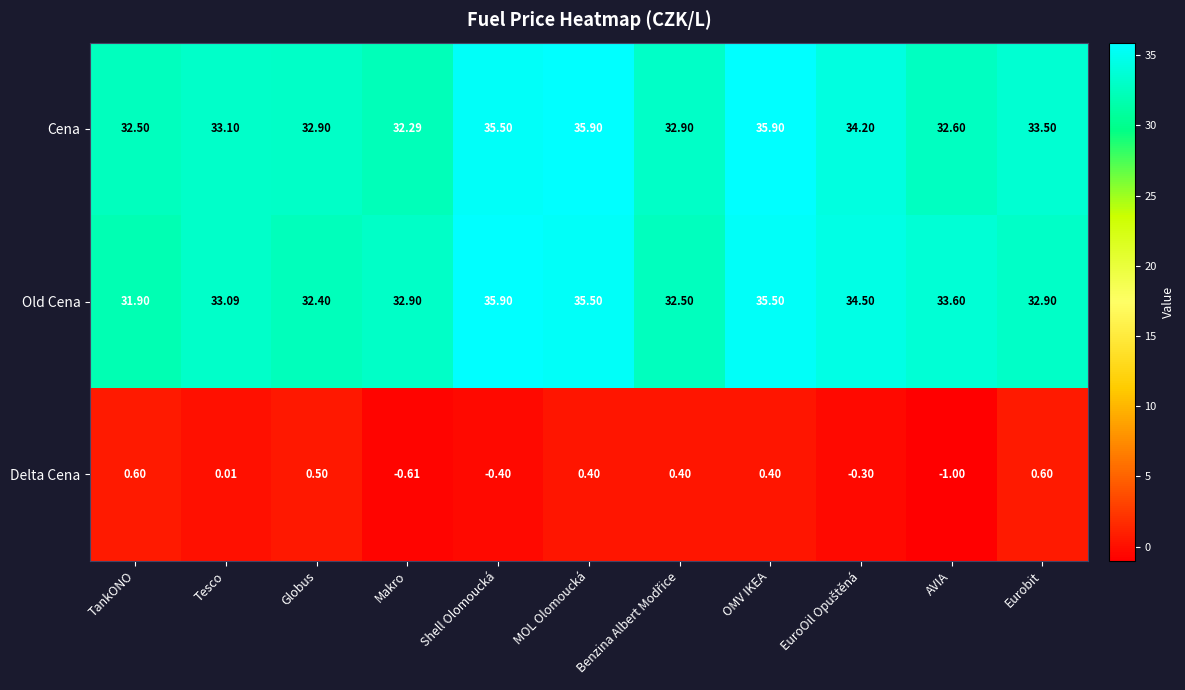

Which category has the lowest value across all series?

AVIA